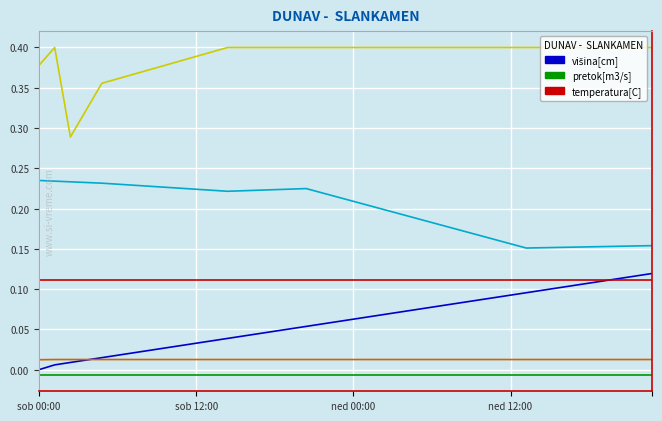

Is this an area chart (filled region under the line)?

No